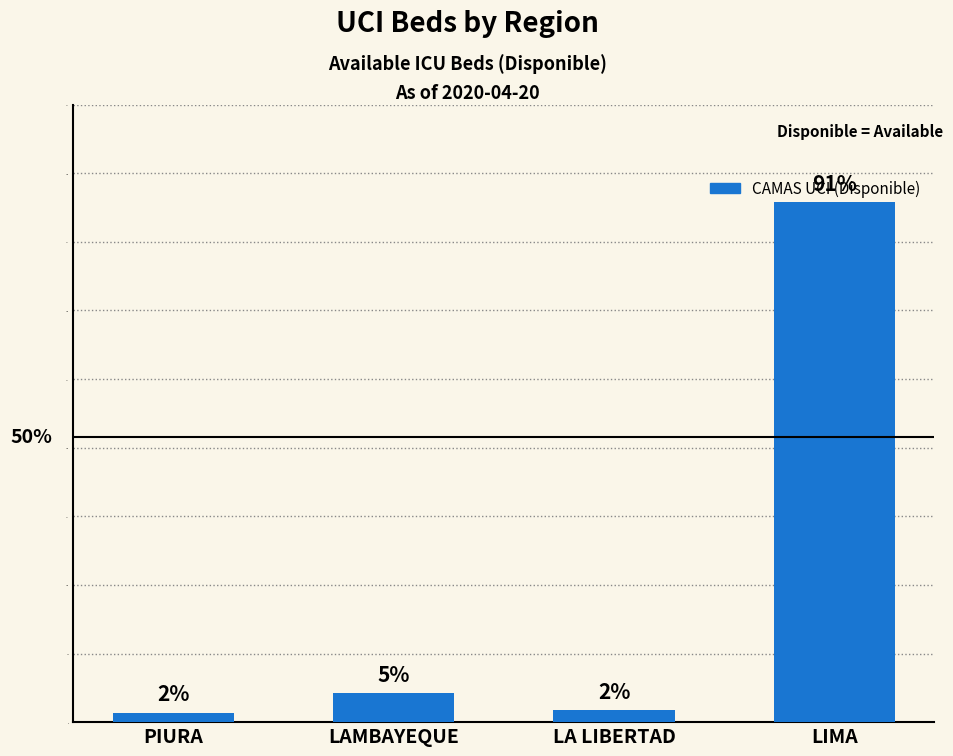

Where is the data nearest to the value 193?

LAMBAYEQUE